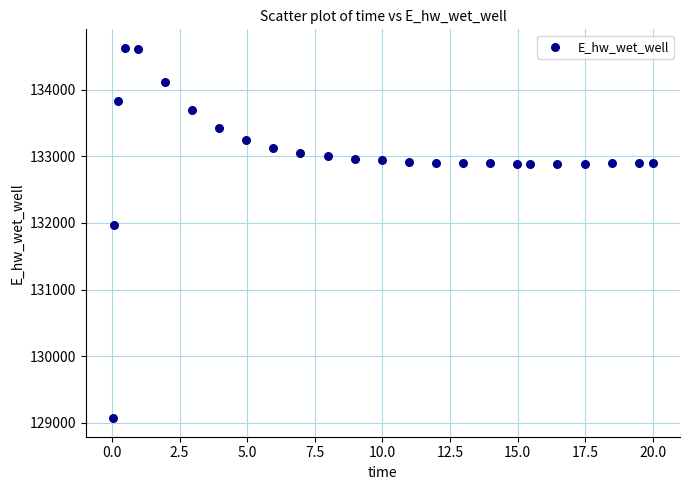

What is the range of X values (max minus min)?

20.0